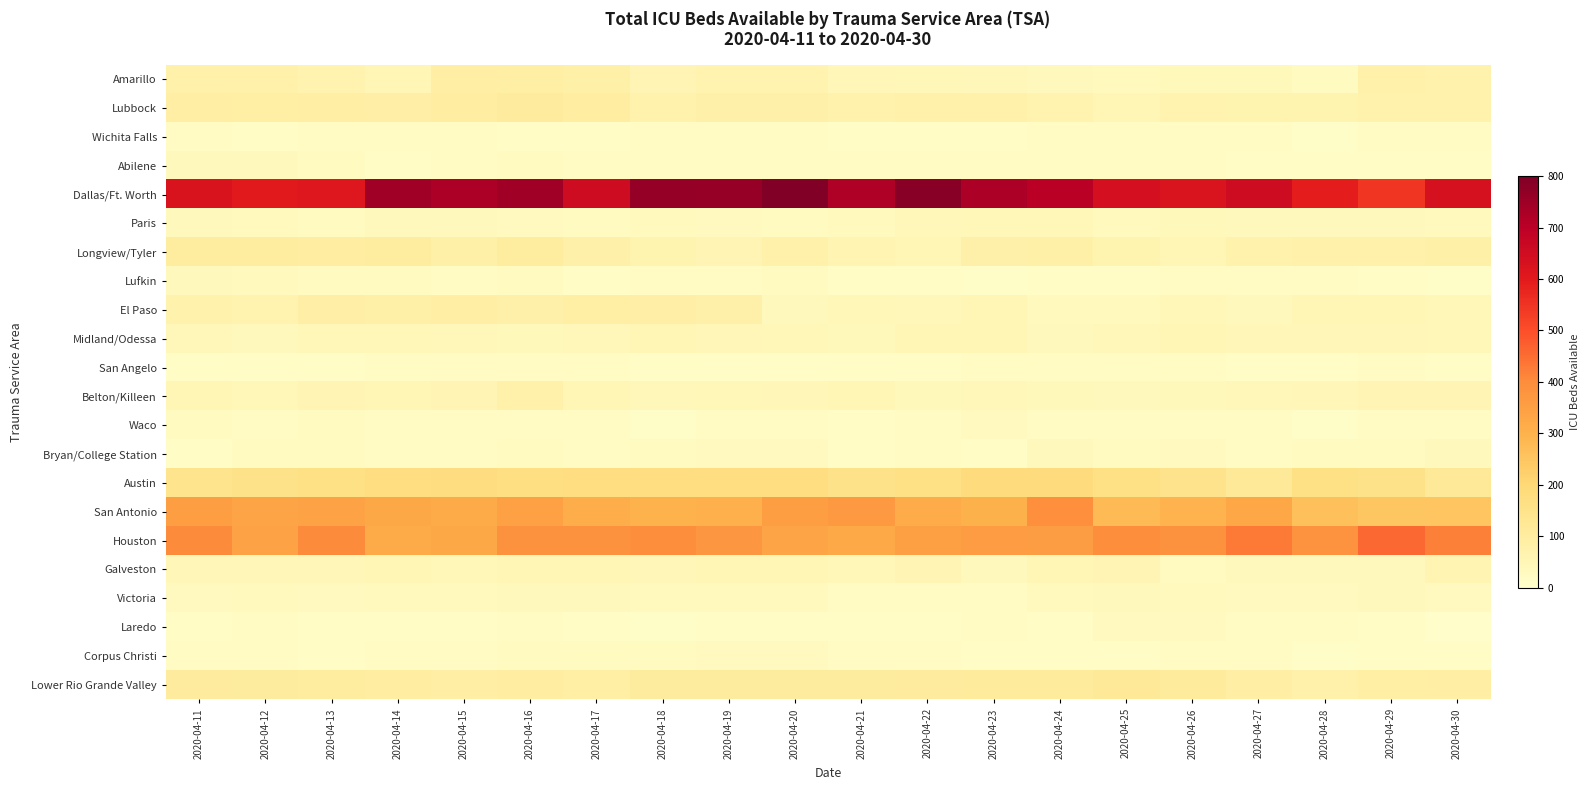

What is the total value across all series at 2020-04-29?

2126